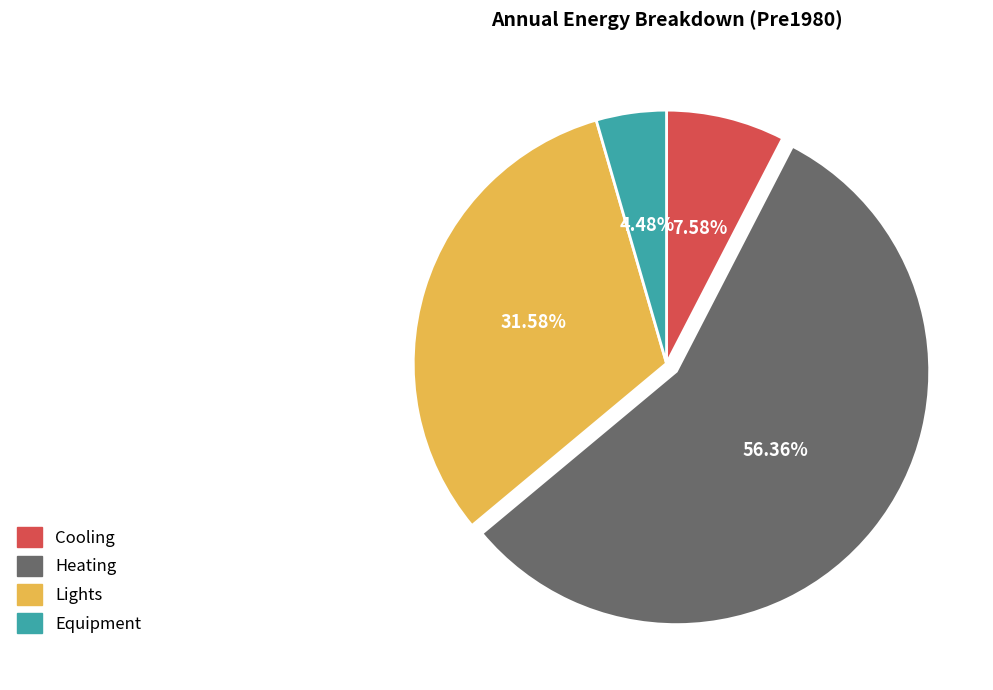

Which category has the biggest portion of the pie?

Heating